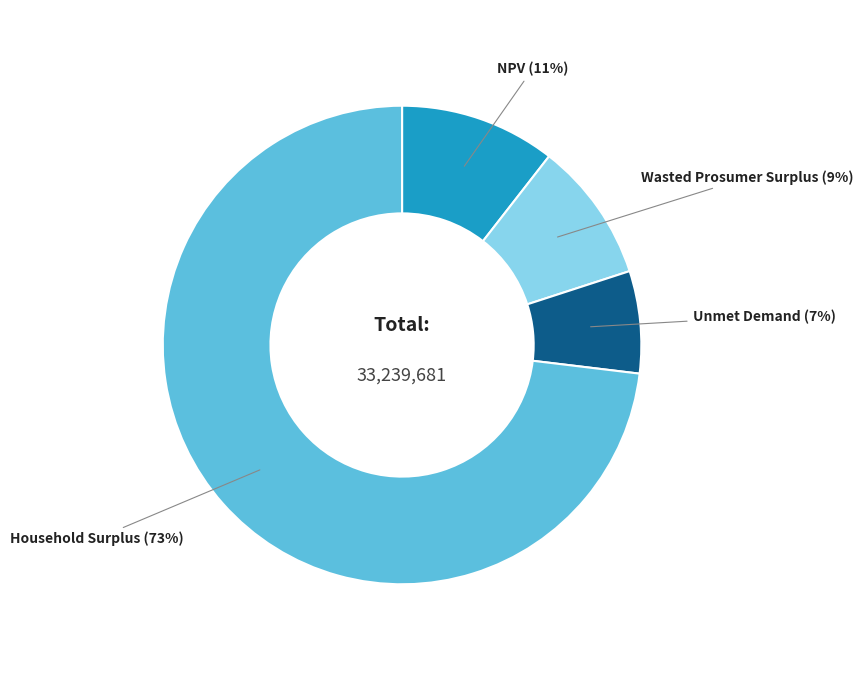

Is the sum of Unmet Demand and Wasted Prosumer Surplus greater than half?

No